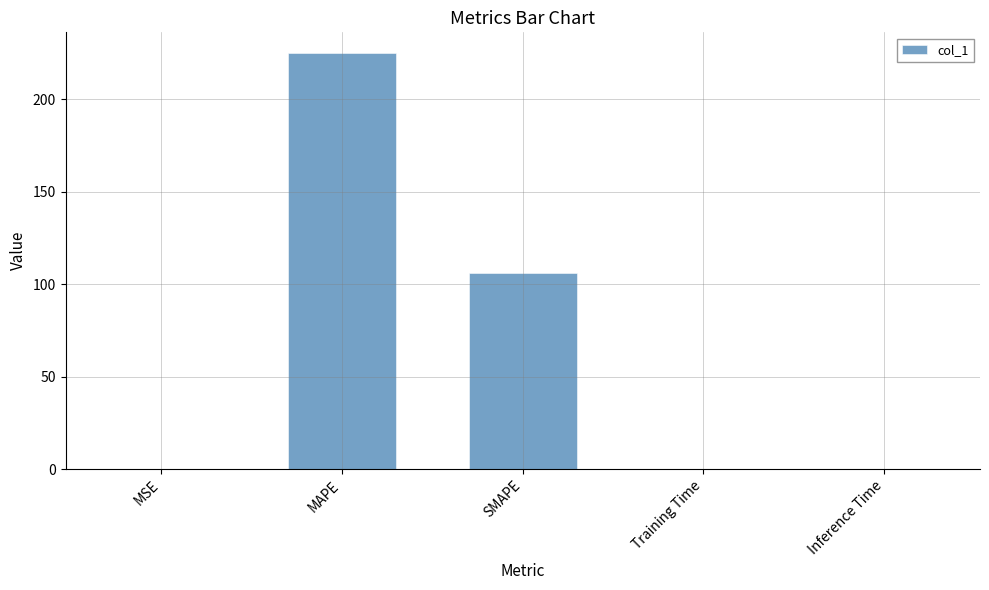

What is the difference between the values at MSE and MAPE?

224.9